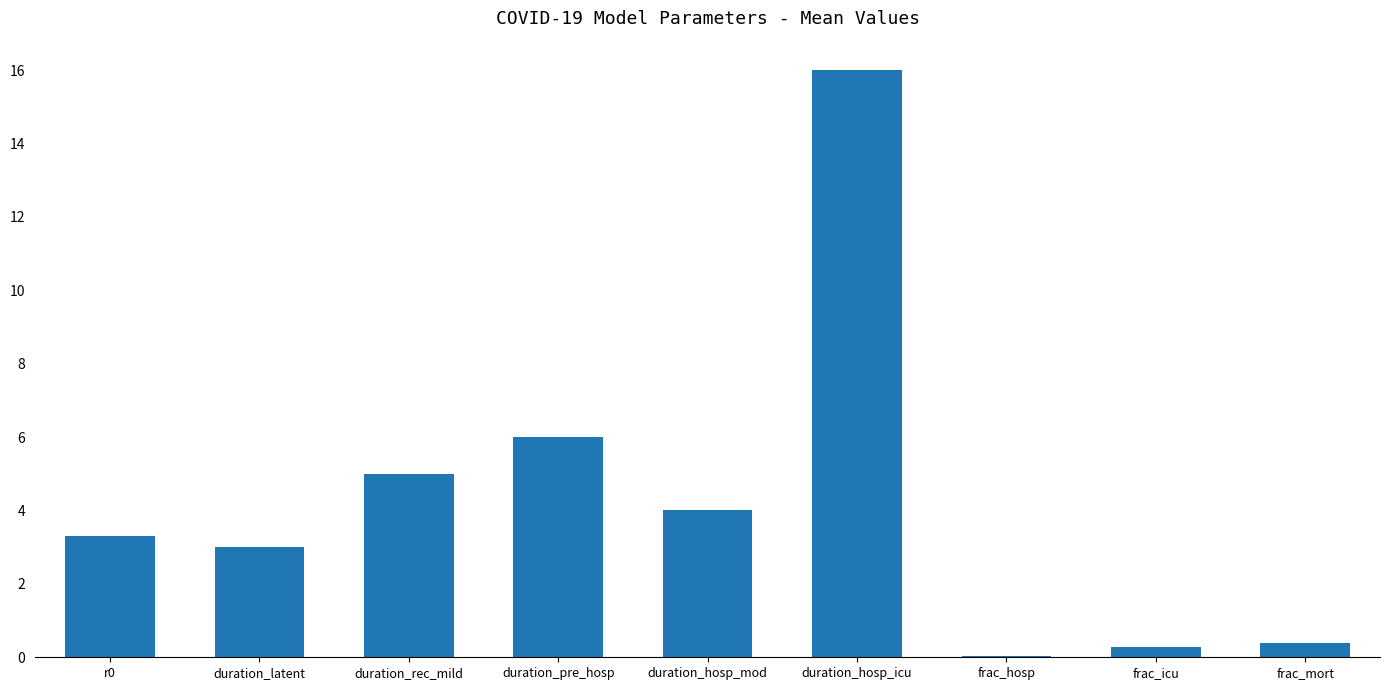

Between frac_mort and duration_hosp_icu, which is larger?

duration_hosp_icu